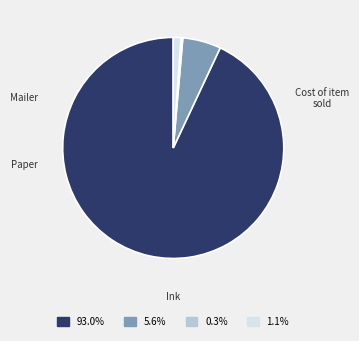

Is there any slice that represents more than half of the pie?

Yes